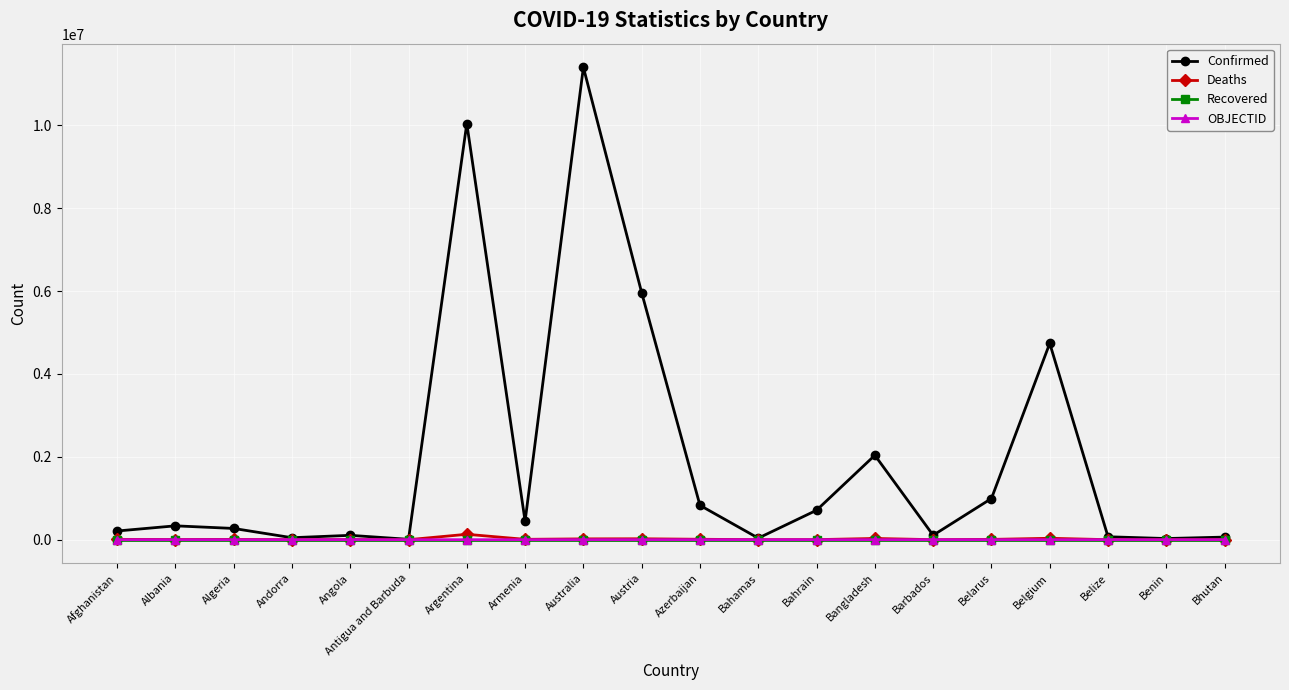

The Recovered series shows 0 at Azerbaijan. True or false?

True